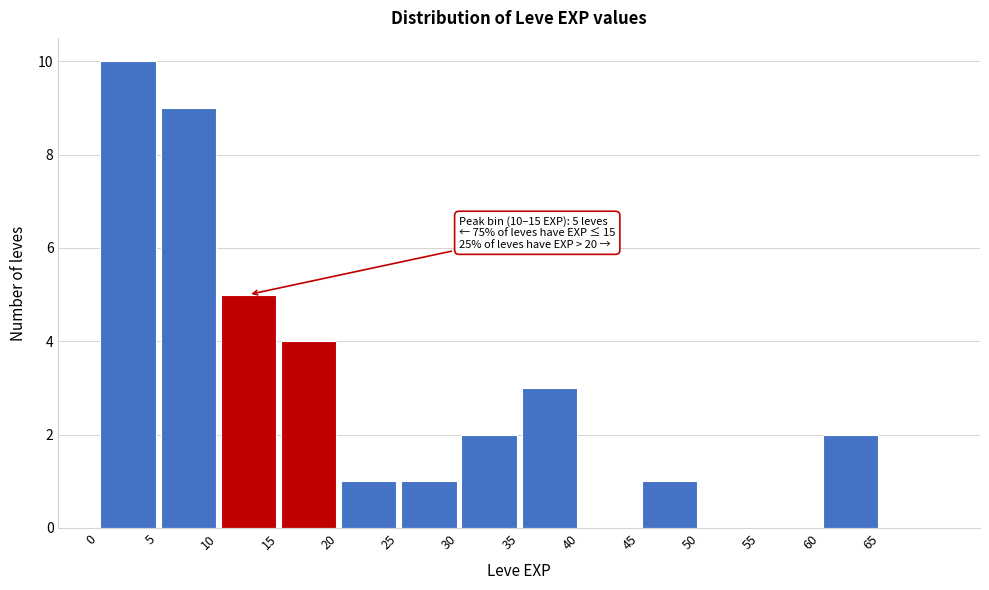

Over which range of the x-axis is the bar tallest?

0 to 5